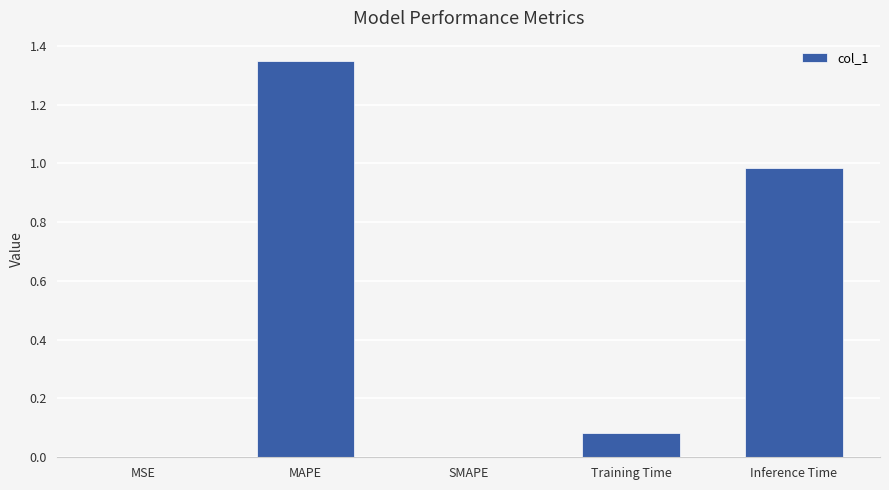

What is the sum of the values at MAPE and Training Time?

1.4